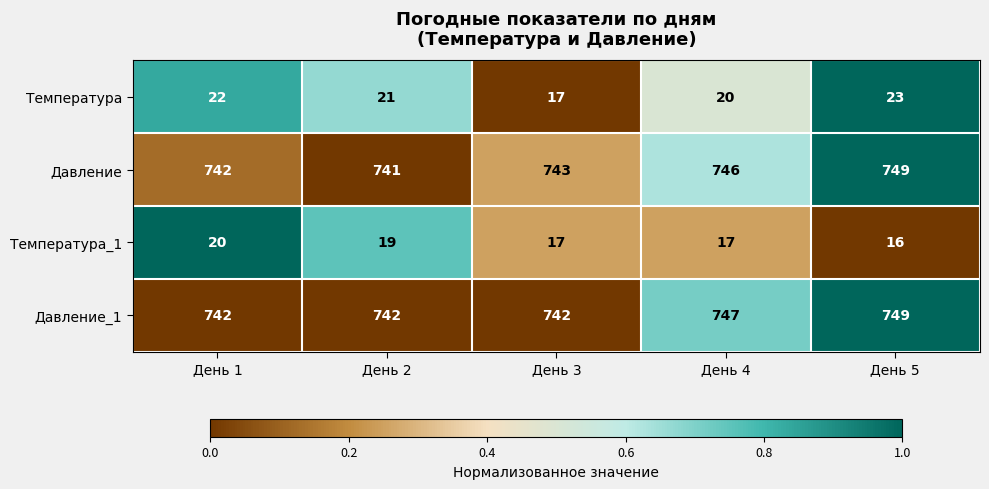

What is the spread (max minus min) of values at День 1?

722